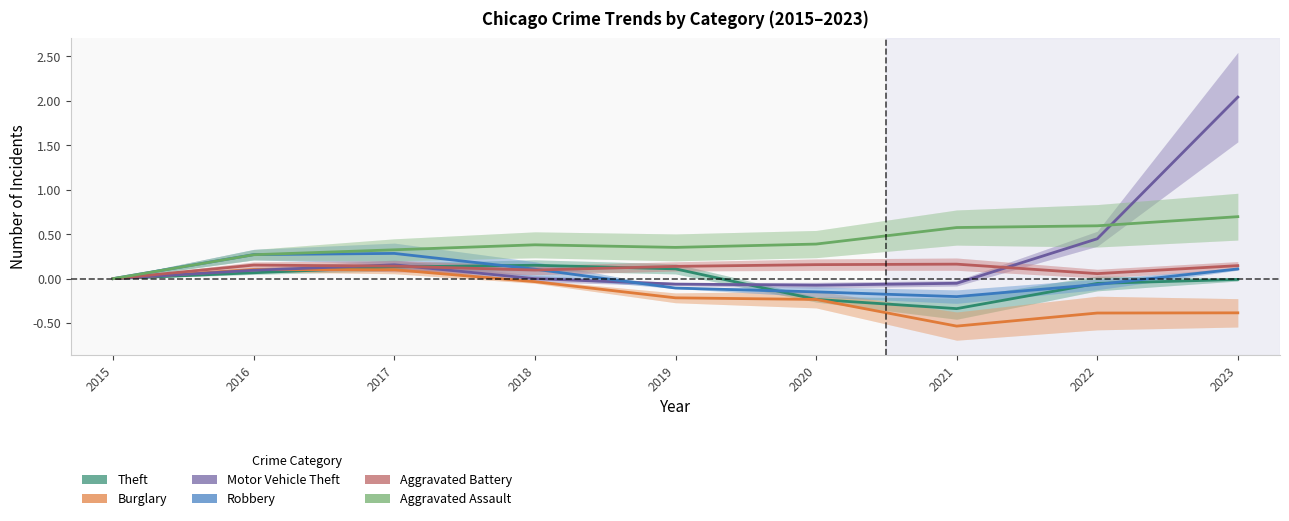

At which category does Burglary reach its first local valley?

2021